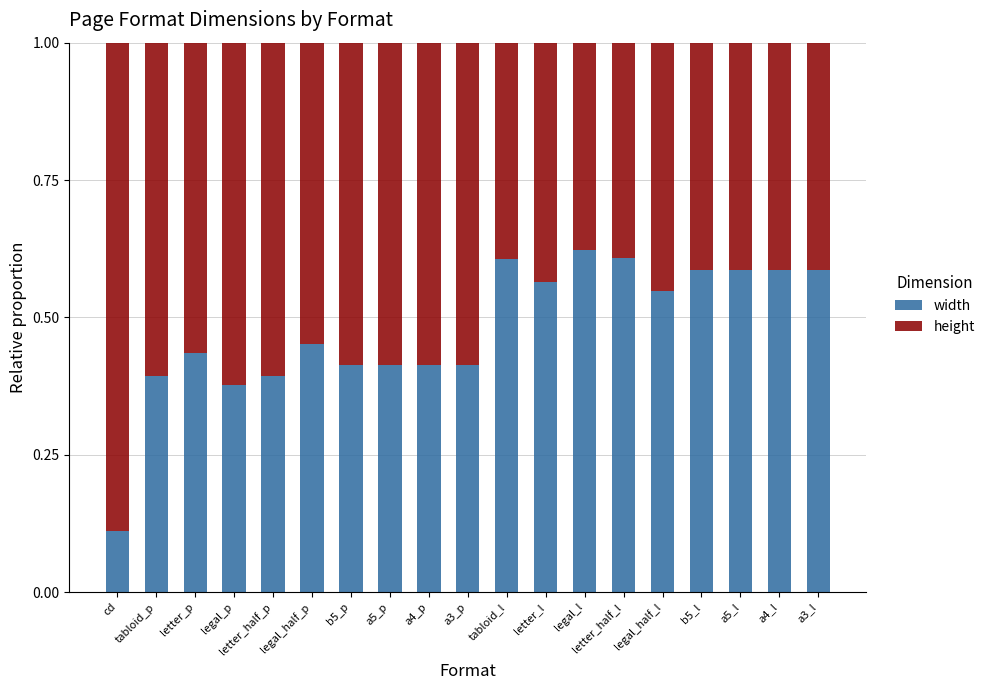

What is the sum of all width values?

9.1